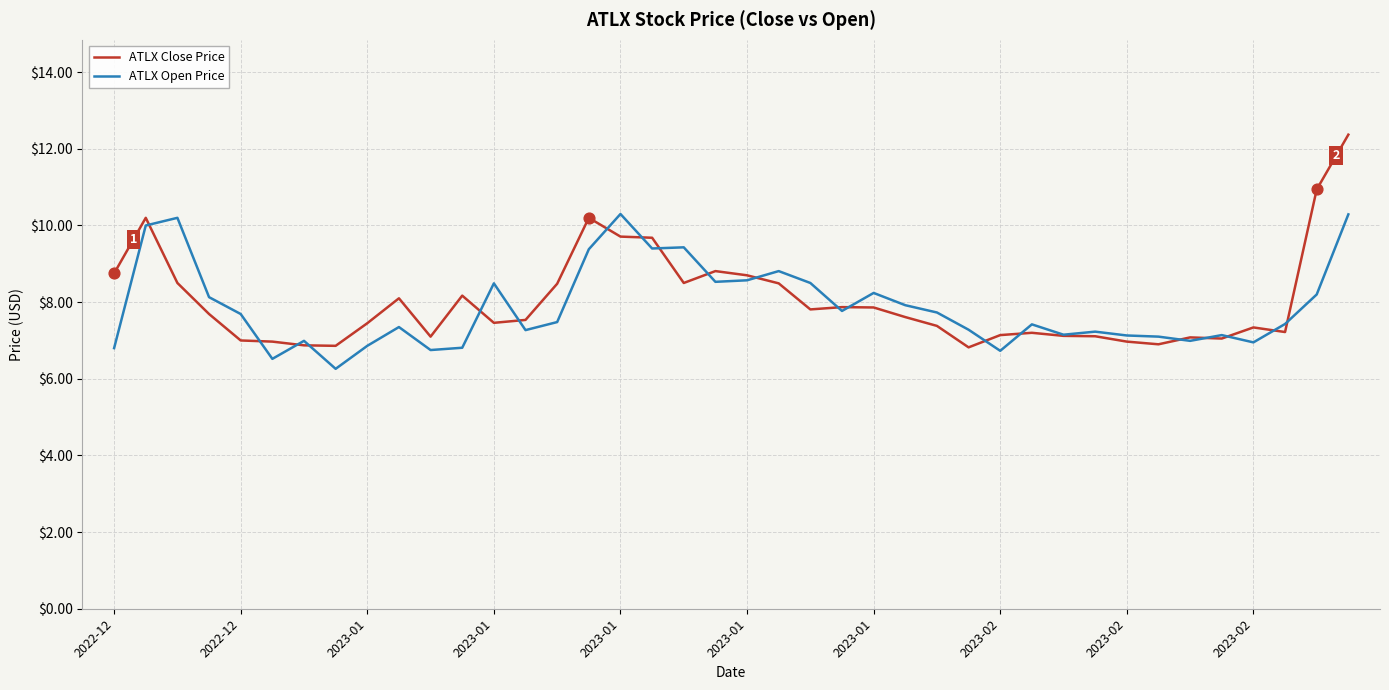

Rank the series by their maximum value, from highest to lowest.

ATLX Close Price, ATLX Open Price